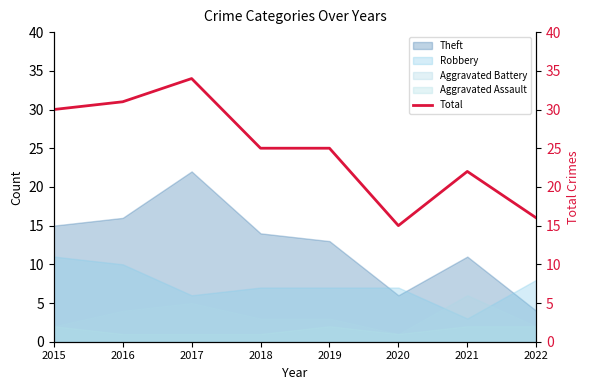

Reading left to right, extract all data points from this chart.

2015=30	2016=31	2017=34	2018=25	2019=25	2020=15	2021=22	2022=16